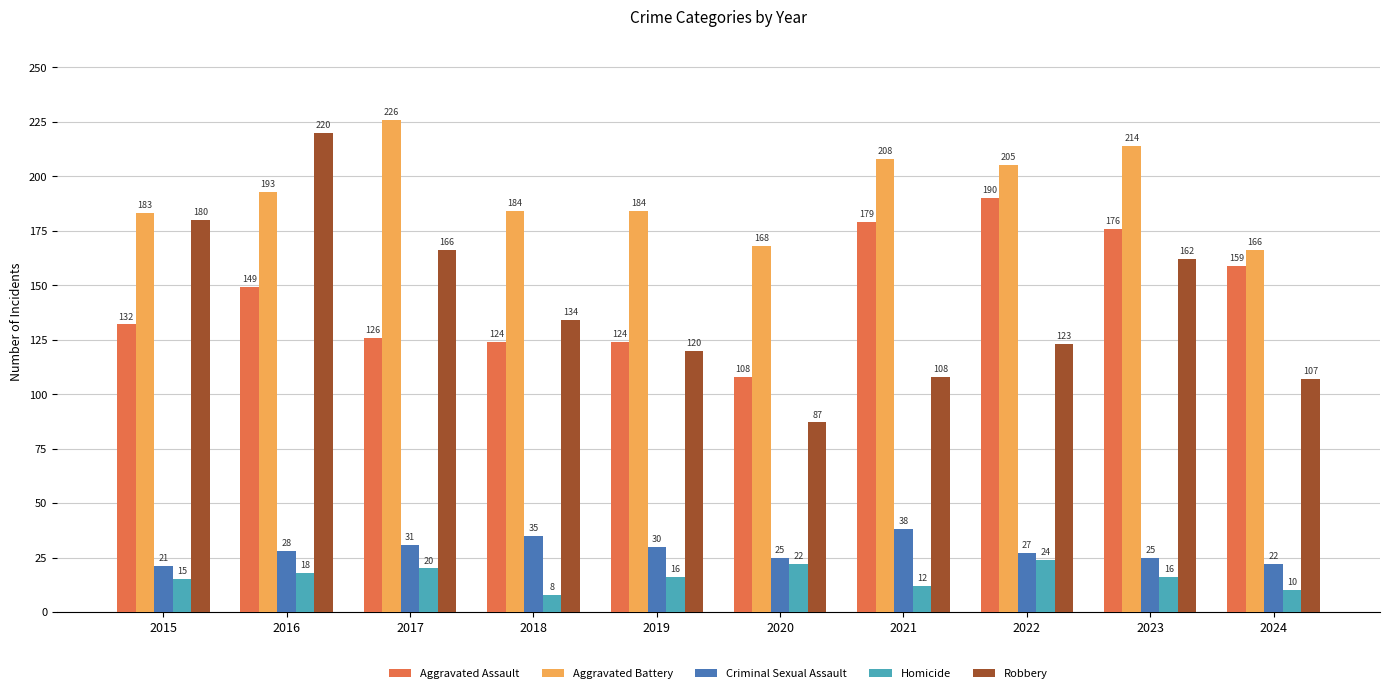

What value does the Robbery series have at 2024?

107